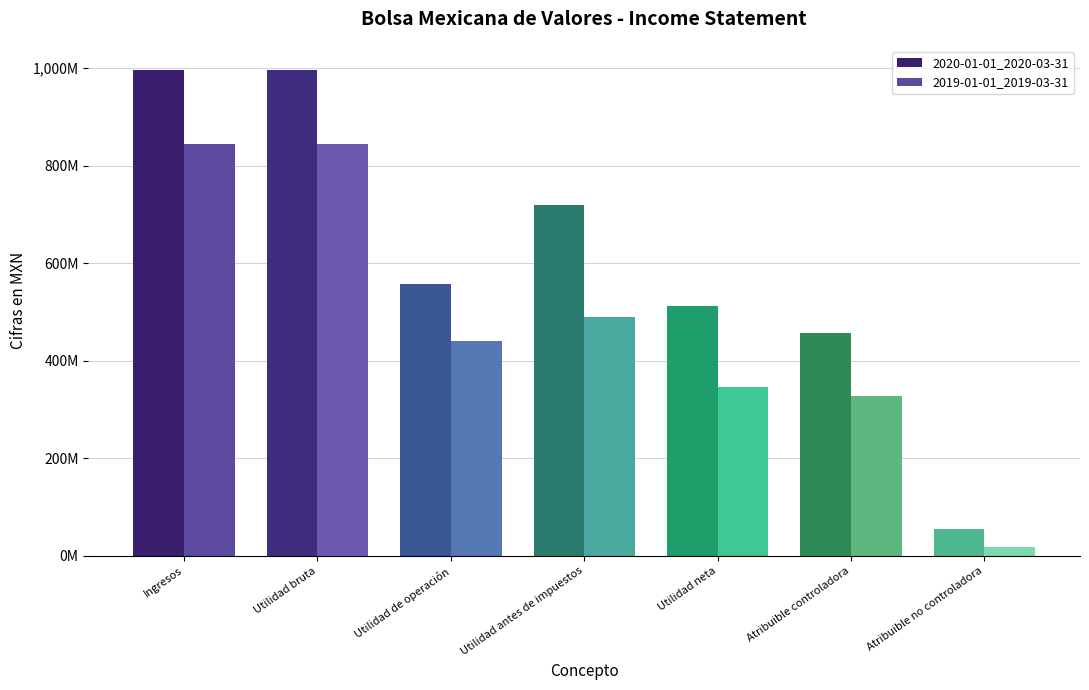

Are the bars horizontal?

No